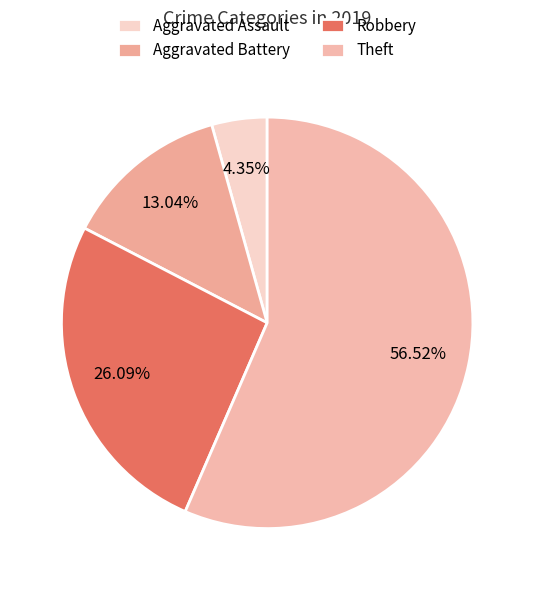

What is the largest slice in the pie chart?

Theft